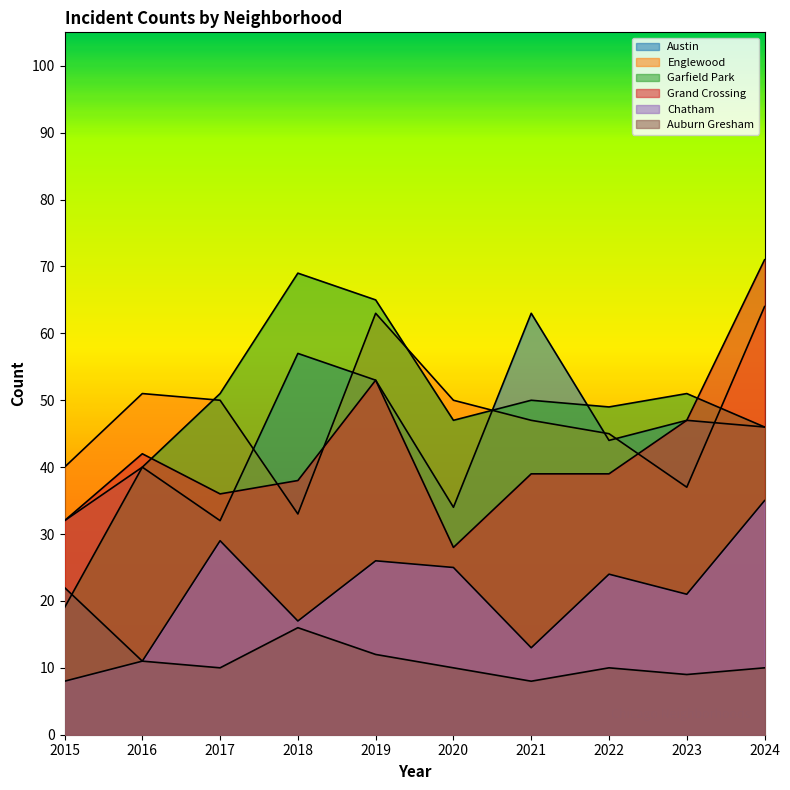

Reading right to left, what are all the values shown in this chart?

Austin: 46	47	44	63	34	53	57	32	40	32
Englewood: 64	37	45	47	50	63	33	50	51	40
Garfield Park: 46	51	49	50	47	65	69	51	40	19
Grand Crossing: 71	47	39	39	28	53	38	36	42	32
Chatham: 35	21	24	13	25	26	17	29	11	8
Auburn Gresham: 10	9	10	8	10	12	16	10	11	22